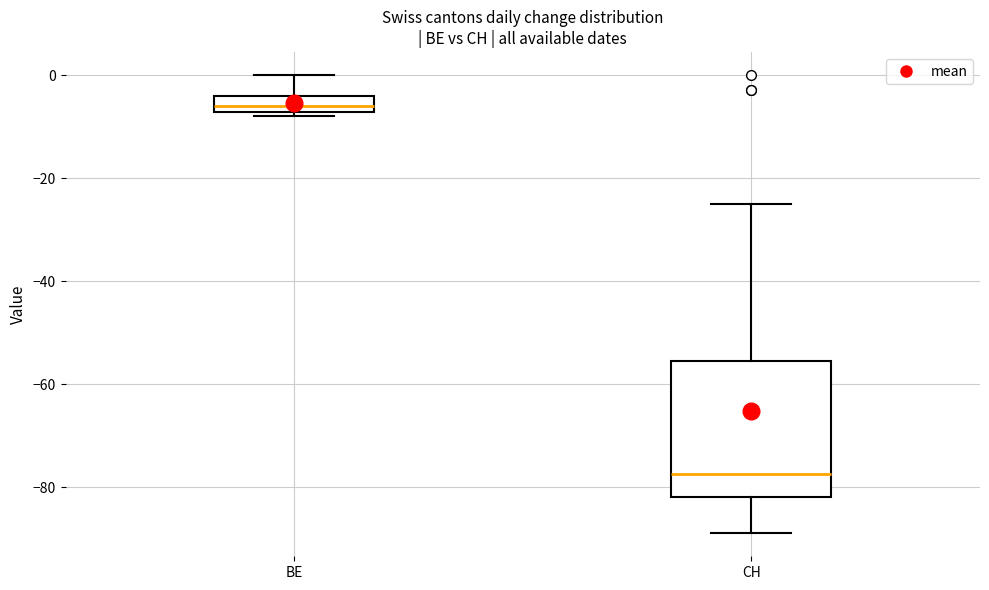

Which box has the highest median line?

BE